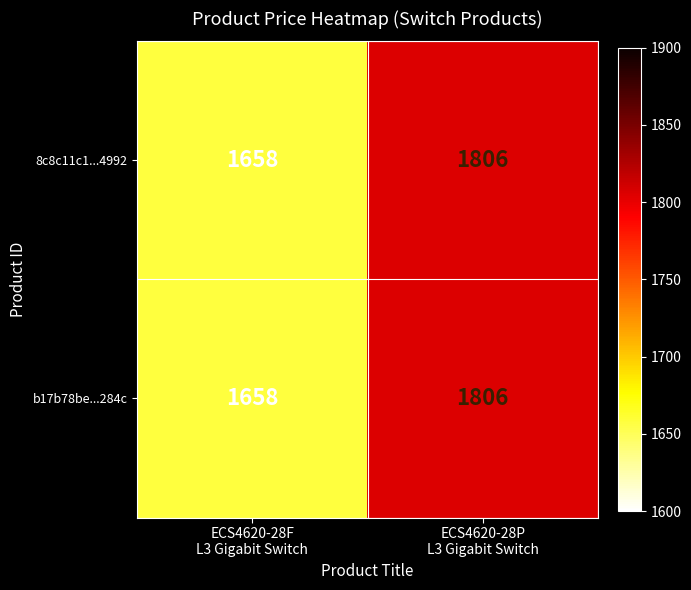

What is the difference between the maximum and minimum values in the b17b78be...284c series?

148